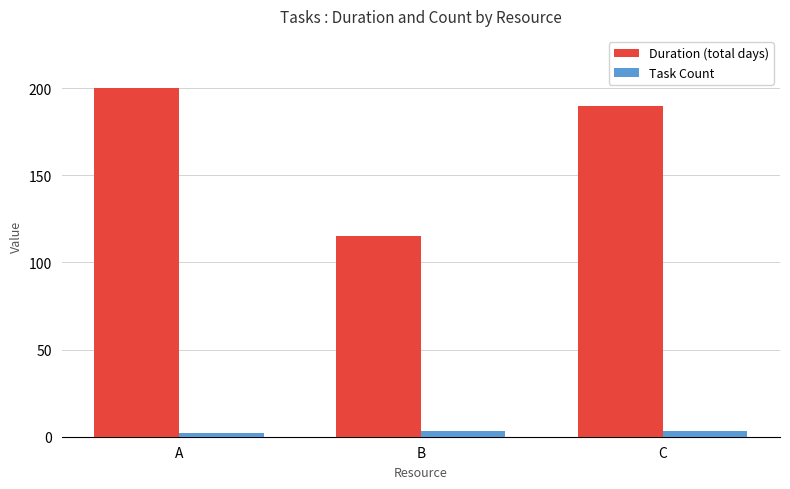

What is the minimum value shown in the chart?

2